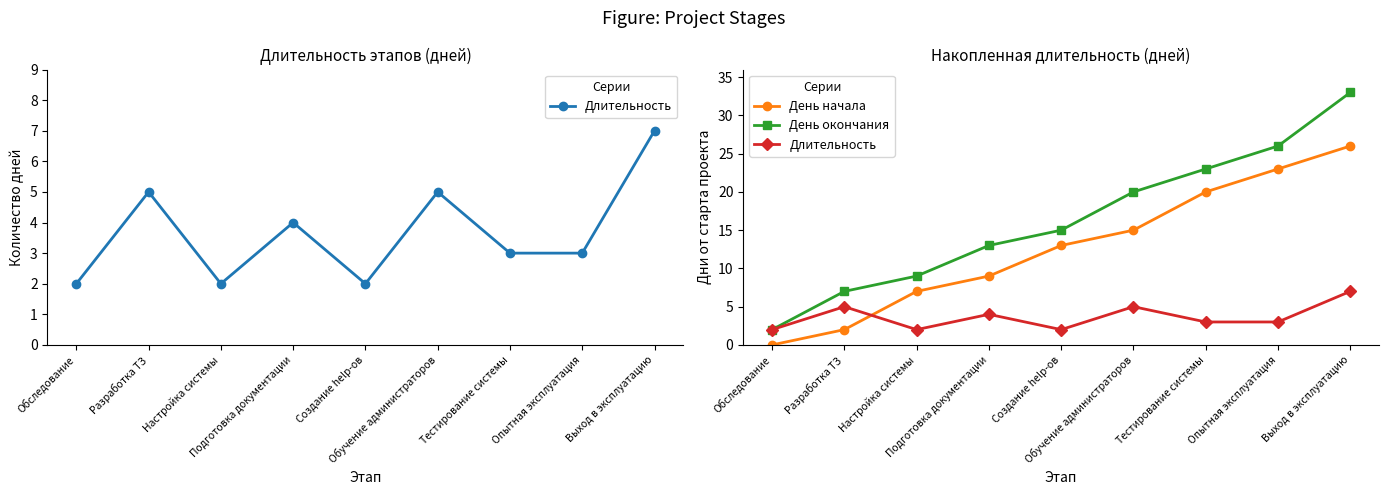

What are all the series names shown in the legend?

Длительность, День начала, День окончания